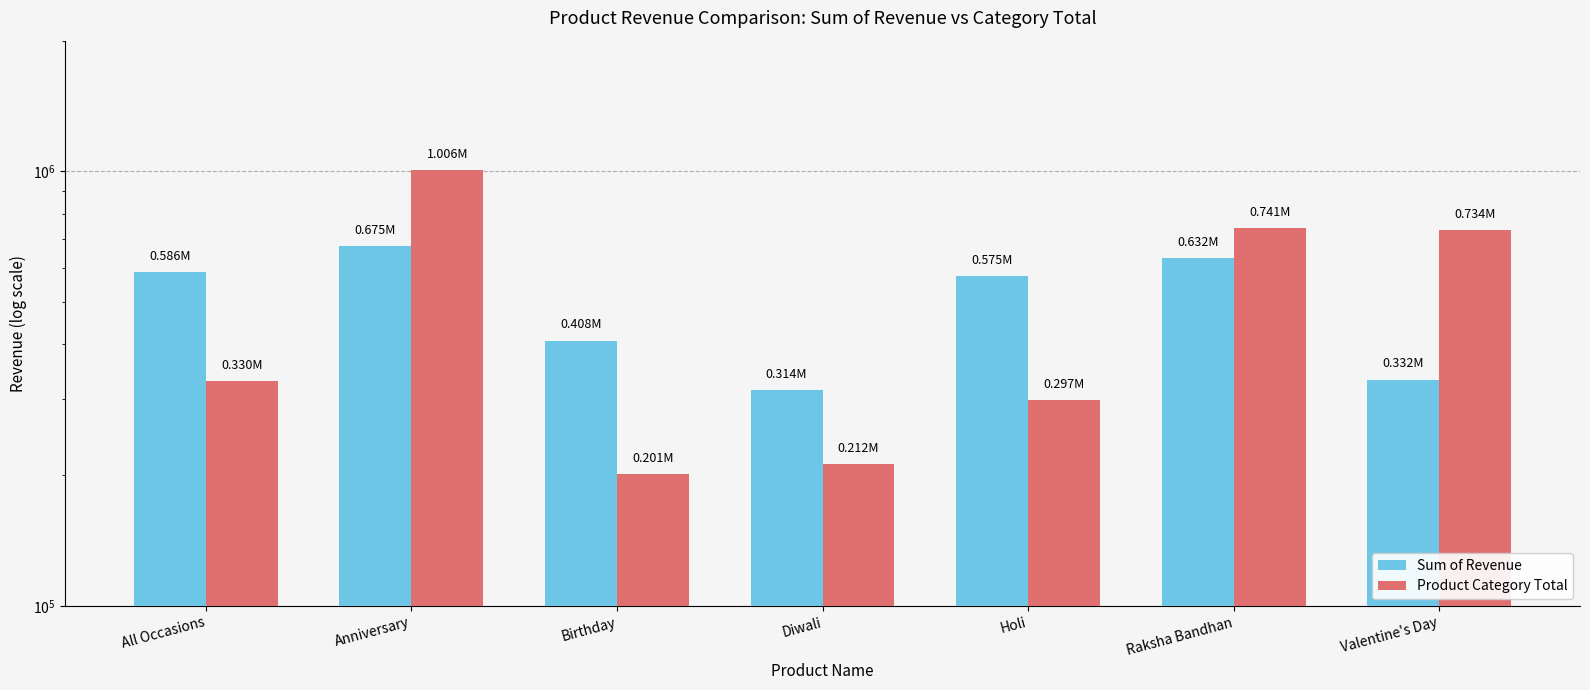

Does the chart contain any negative values?

No